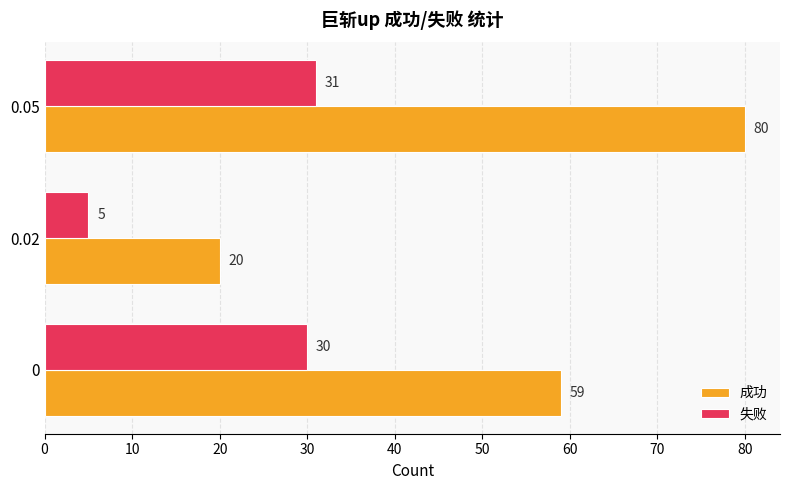

What is the total value across all series at 0.02?

25